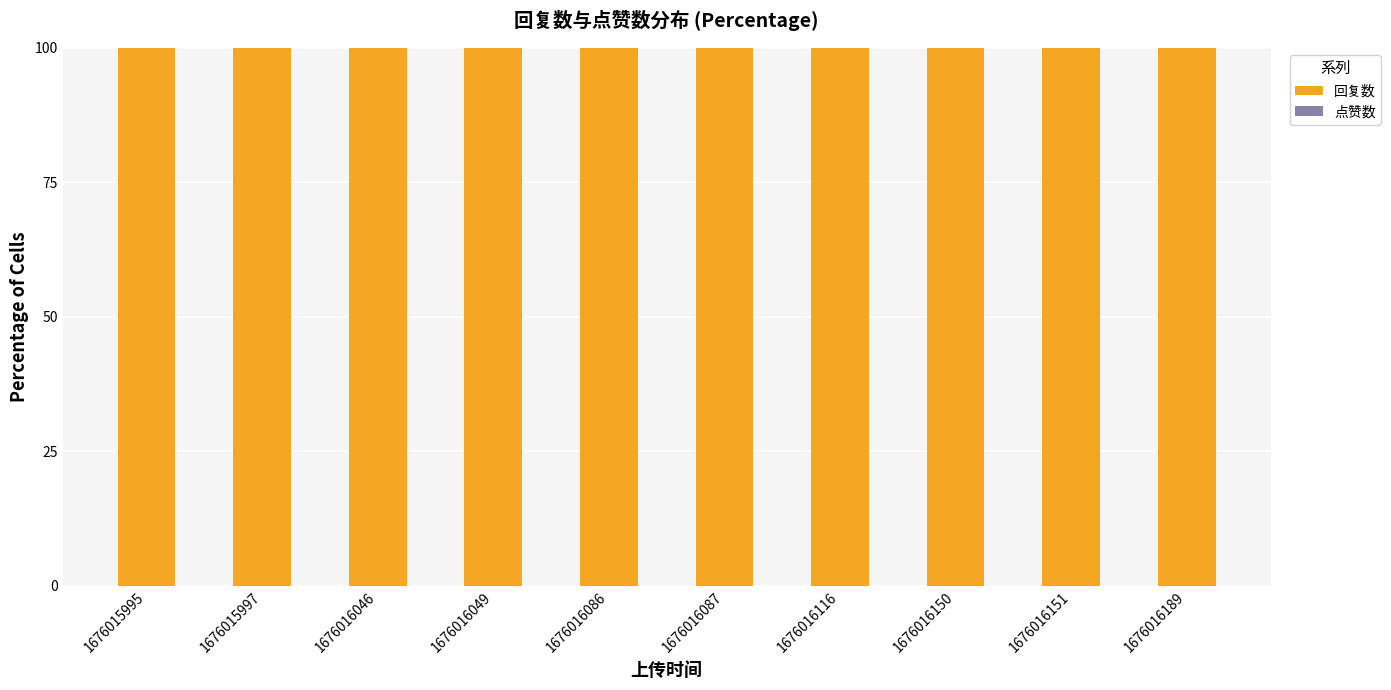

What are all the series names shown in the legend?

回复数, 点赞数